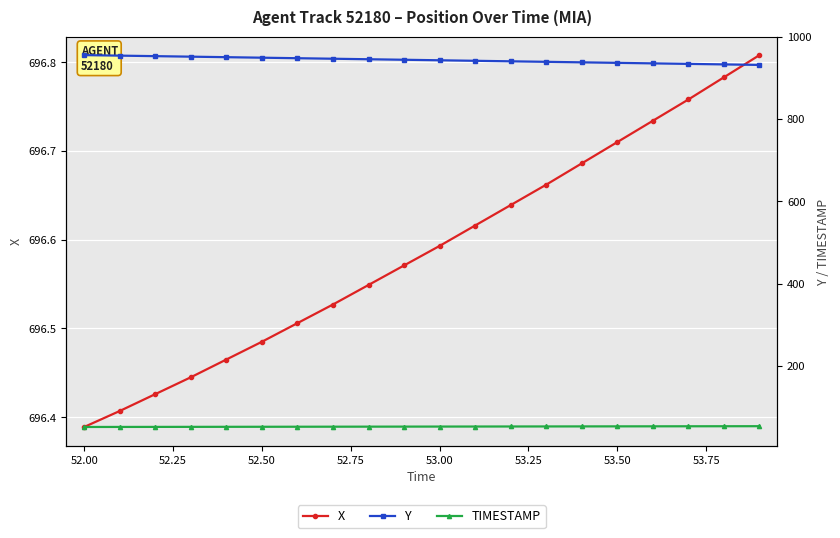

Which series has the largest total across all categories?

Y